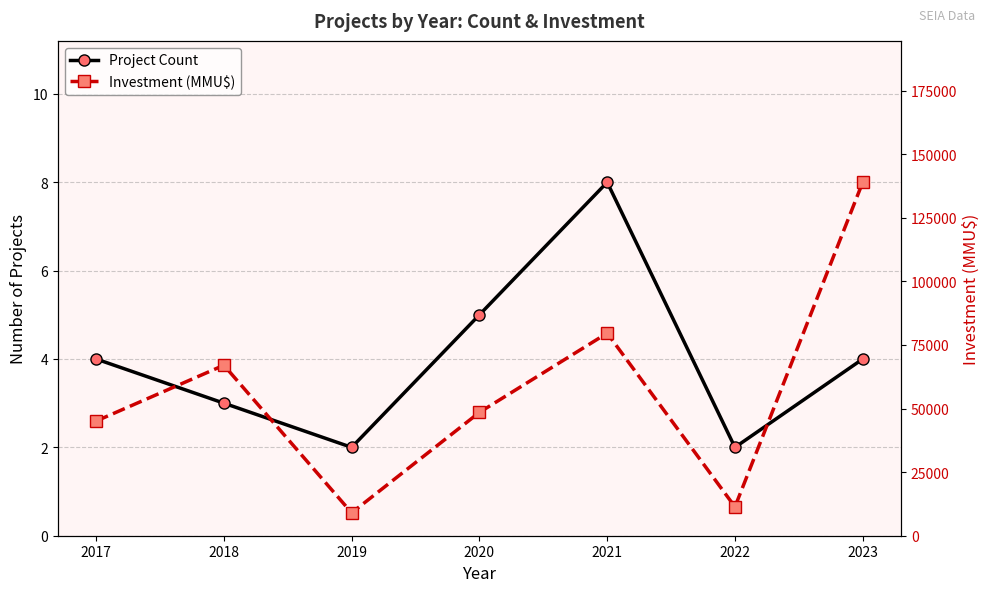

Rank the categories by Investment (MMU$) value from highest to lowest.

2023, 2021, 2018, 2020, 2017, 2022, 2019